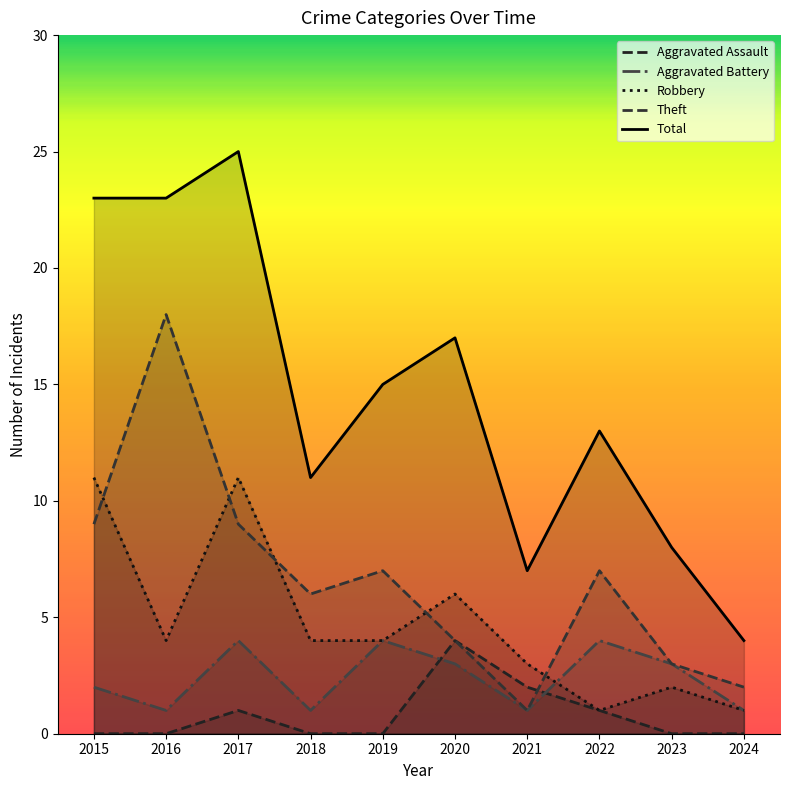

Is the value of Aggravated Assault at 2015 greater than the value of Total at 2021?

No